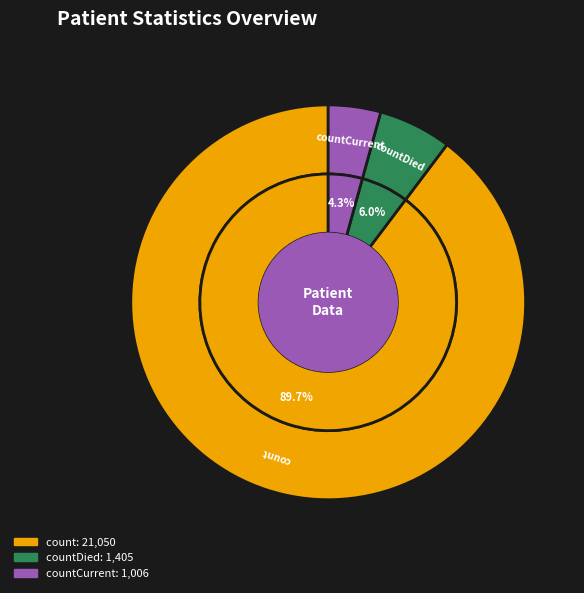

Is it true that count is 95% of the pie?

False